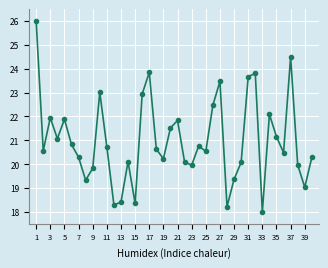

What is the maximum value shown in the chart?

26.0